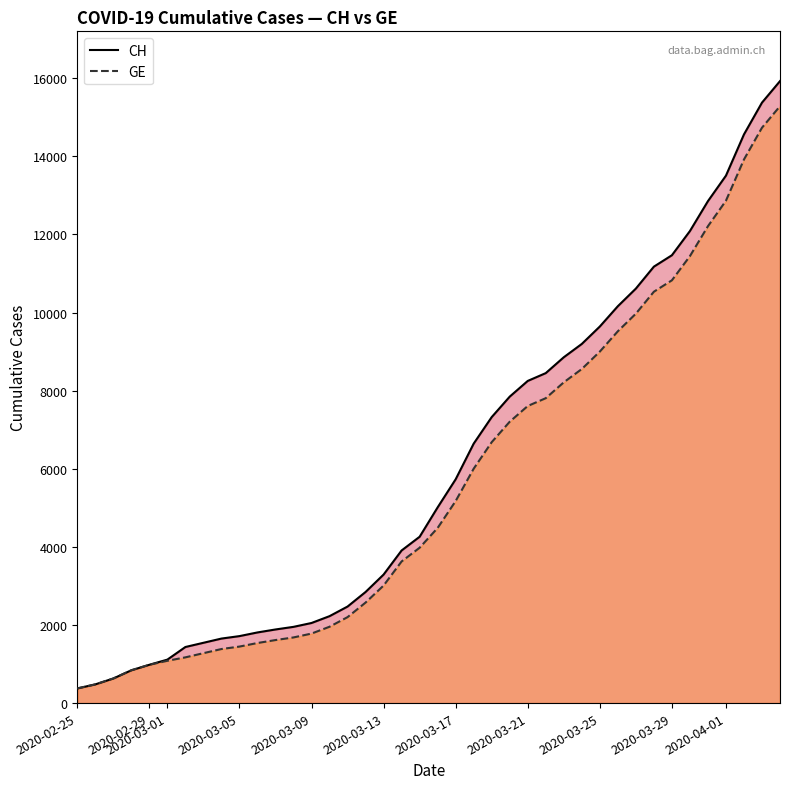

Reading right to left, transcribe all the data shown in this chart.

CH: 15926	15375	14561	13505	12852	12086	11467	11175	10613	10162	9642	9196	8855	8449	8249	7847	7323	6644	5731	5012	4259	3908	3291	2845	2472	2226	2051	1952	1885	1809	1715	1652	1544	1436	1113	981	840	630	479	375
GE: 15284	14733	13919	12863	12210	11444	10825	10533	9971	9520	9000	8554	8213	7807	7607	7205	6681	6002	5174	4485	3978	3627	3010	2574	2201	1955	1780	1681	1614	1538	1447	1384	1278	1171	1083	981	840	630	479	375